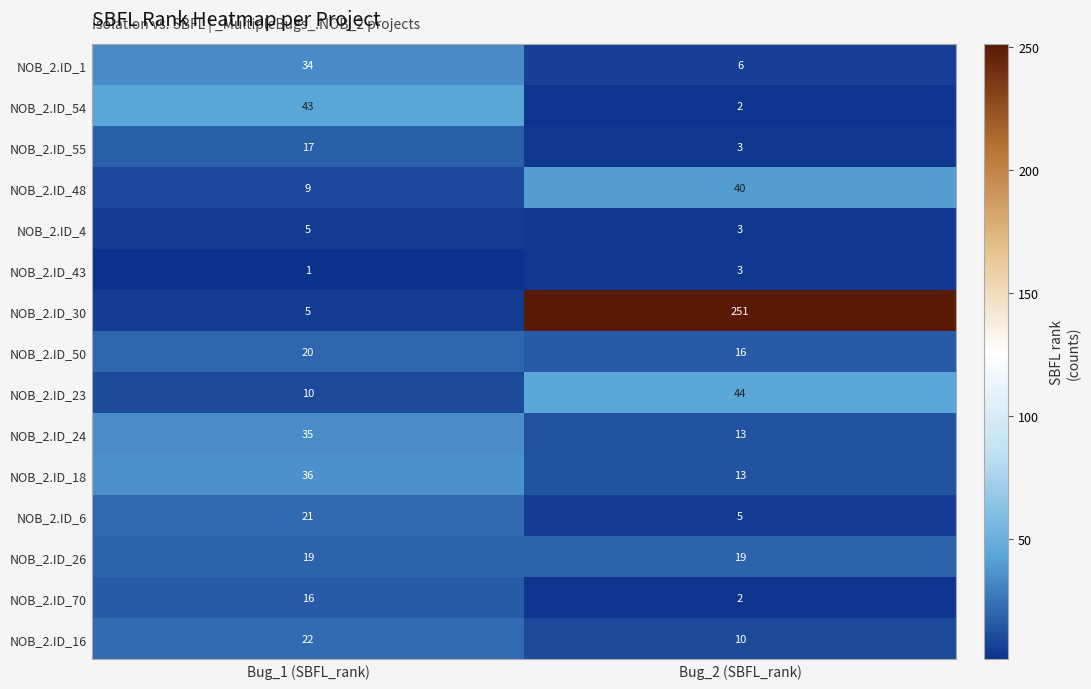

The value of NOB_2.ID_16 at Bug_1 (SBFL_rank) is 22. True or false?

True